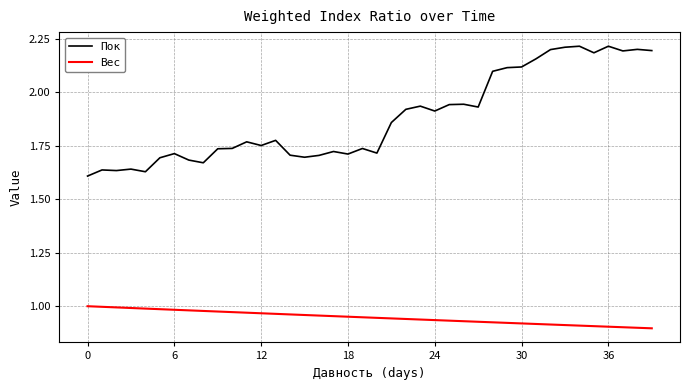

Which series has the largest range (max minus min)?

Пок